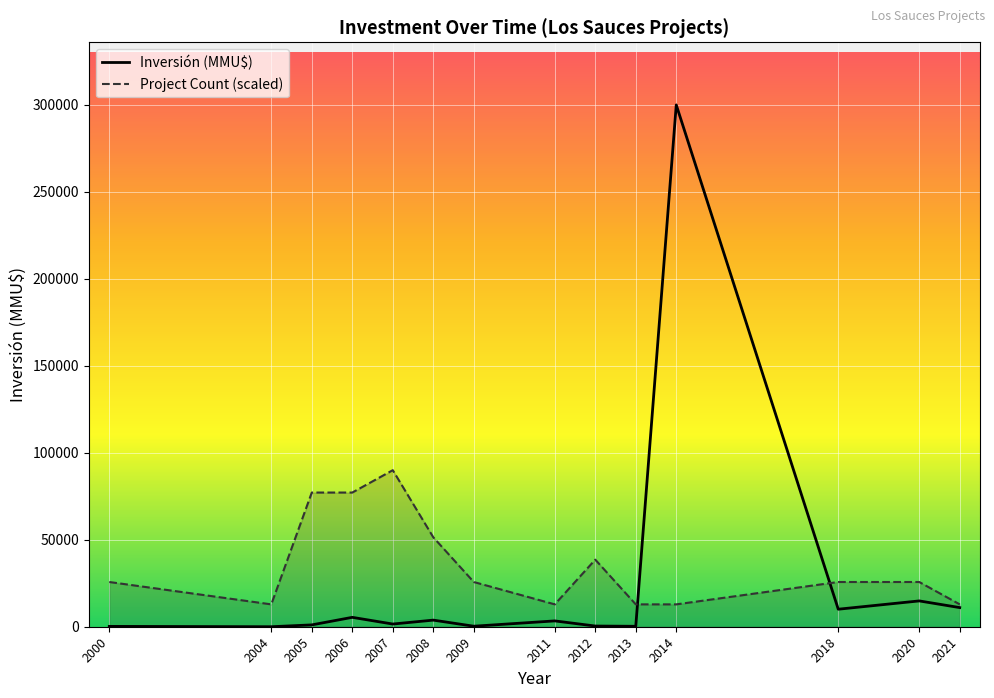

What is the value of the Project Count (scaled) point at the 6th from the left?

51428.6